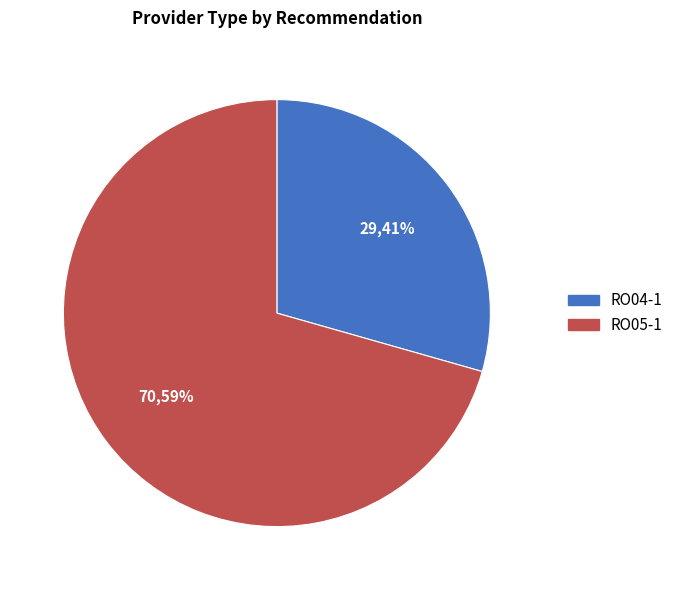

What is the change in value from RO04-1 to RO05-1?

+7